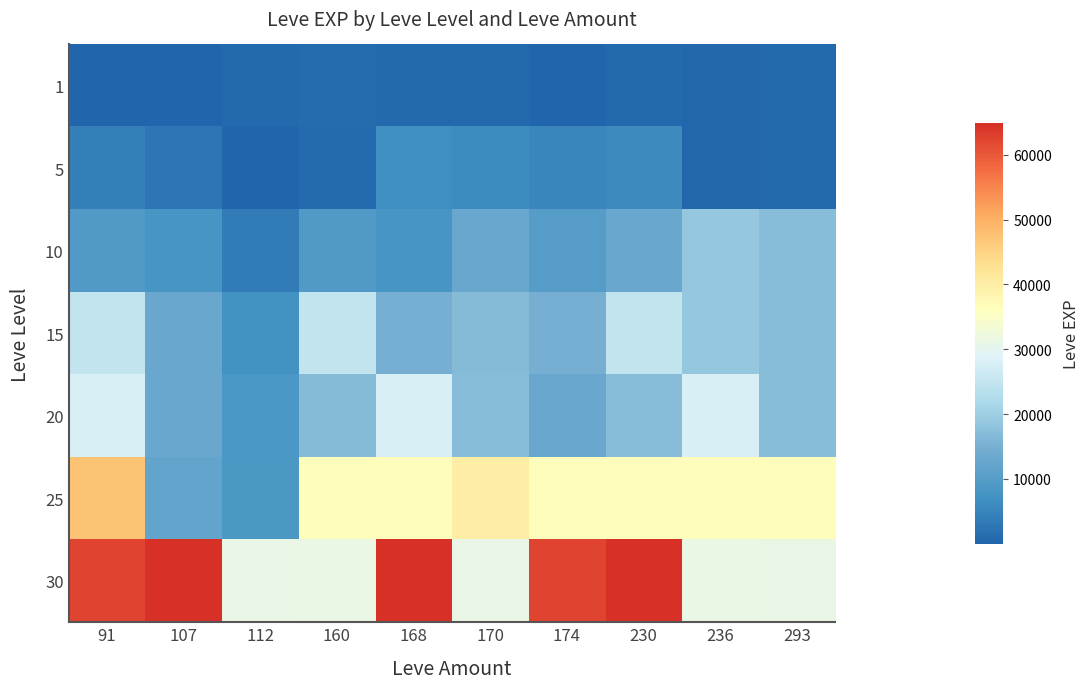

Reading left to right, transcribe all the data shown in this chart.

1: 91=1	107=1	112=630	160=1160	168=690	170=630	174=160	230=690	236=490	293=600
5: 91=4110	107=2790	112=110	160=840	168=6840	170=6220	174=5220	230=6000	236=490	293=600
10: 91=9540	107=7880	112=3780	160=9430	168=7880	170=13090	174=9990	230=13090	236=18910	293=17120
15: 91=24790	107=13040	112=7170	160=24790	168=14920	170=16800	174=14920	230=24790	236=18910	293=17120
20: 91=28010	107=12960	112=8570	160=16800	168=28010	170=17120	174=12960	230=17120	236=28010	293=17120
25: 91=47200	107=12000	112=8660	160=36390	168=36390	170=39990	174=36390	230=36390	236=36390	293=36390
30: 91=62560	107=64910	112=31070	160=31330	168=64910	170=31070	174=62560	230=64910	236=31330	293=31070